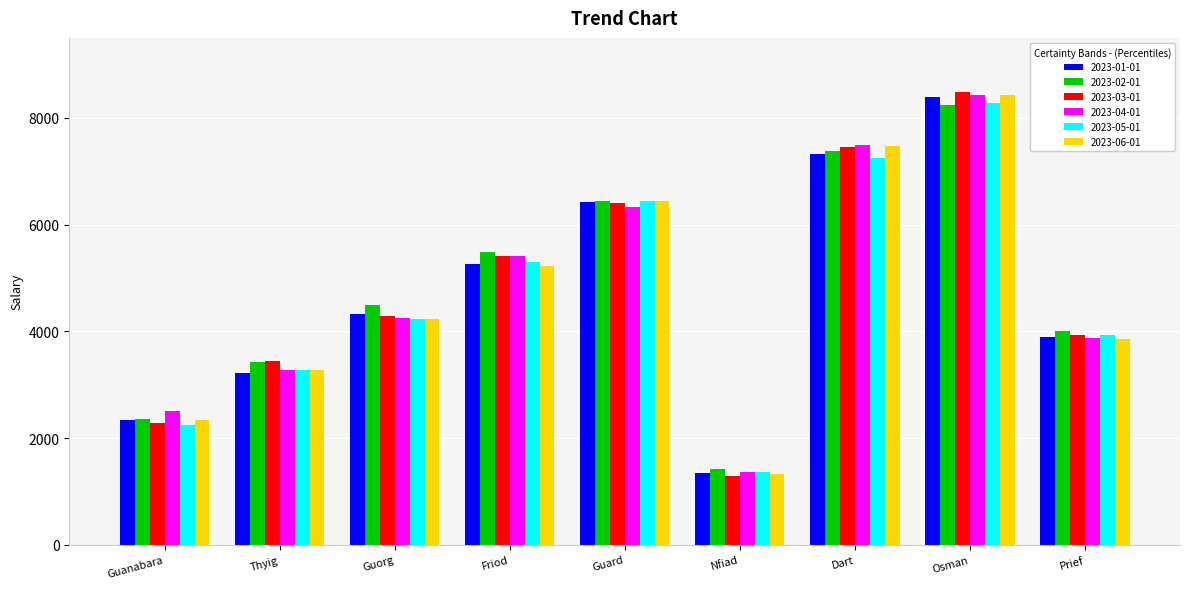

At which label does 2023-02-01 reach its peak?

Osman